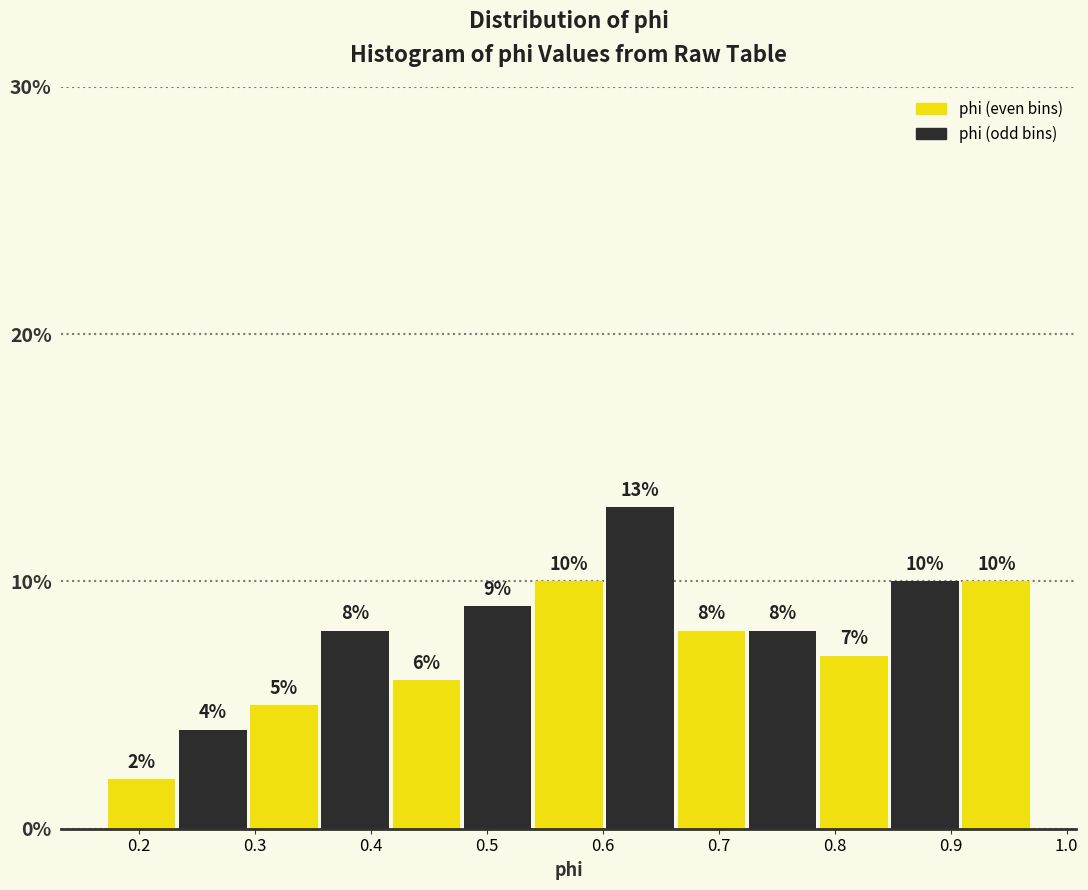

Reading left to right, list every bar in this chart as the range it spans on the x-axis followed by its height. The bar edges are not printed on the chart, so give them approximately, as read against the axis.

0.17 to 0.23: 2
0.23 to 0.29: 4
0.29 to 0.36: 5
0.36 to 0.42: 8
0.42 to 0.48: 6
0.48 to 0.54: 9
0.54 to 0.60: 10
0.60 to 0.66: 13
0.66 to 0.72: 8
0.72 to 0.79: 8
0.79 to 0.85: 7
0.85 to 0.91: 10
0.91 to 0.97: 10